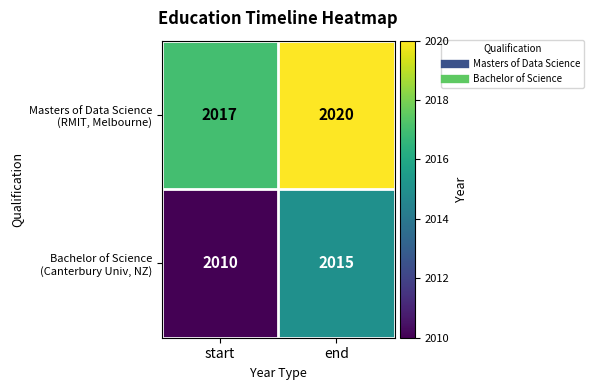

What is the spread (max minus min) of values at end?

5